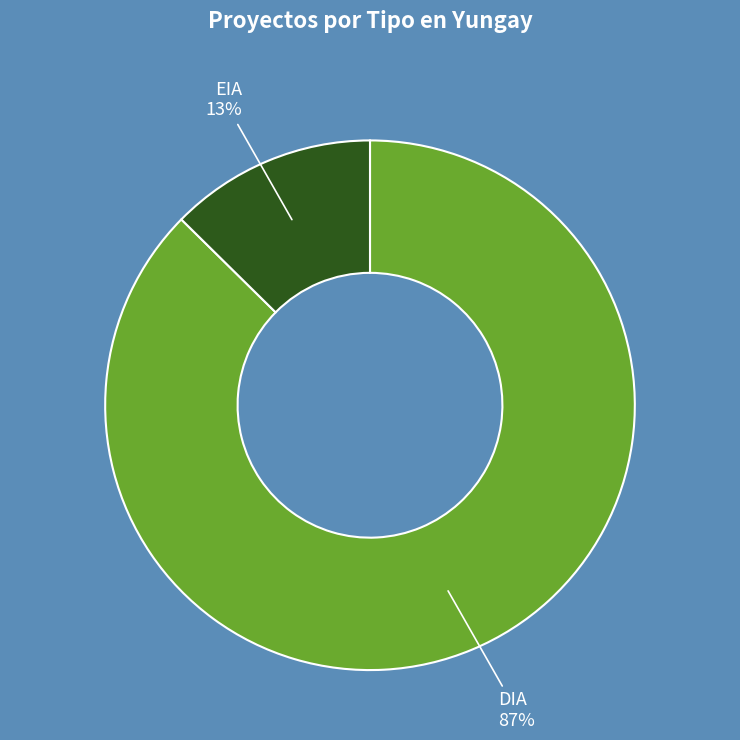

To the nearest percent, what percentage of the pie is DIA?

87%